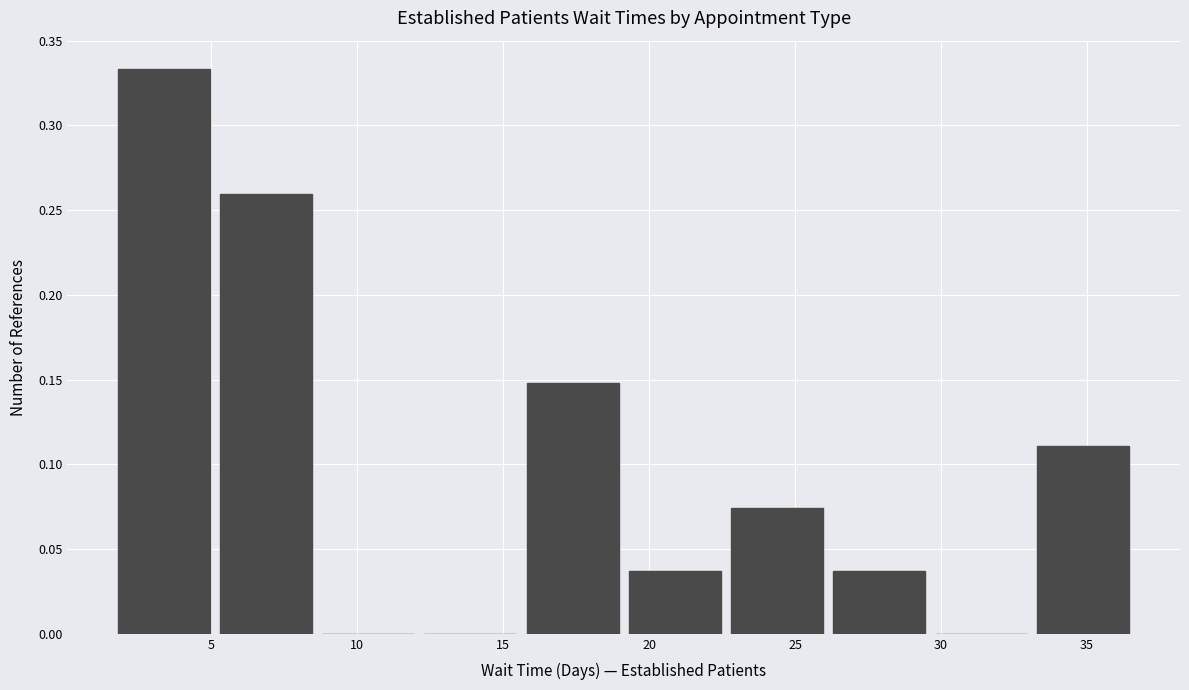

What is the height of the bar covering 1.8 to 5.3 on the x-axis? Neither the bar edges nor the heights are printed on the chart, so give them approximately, as read against the axes.

0.335